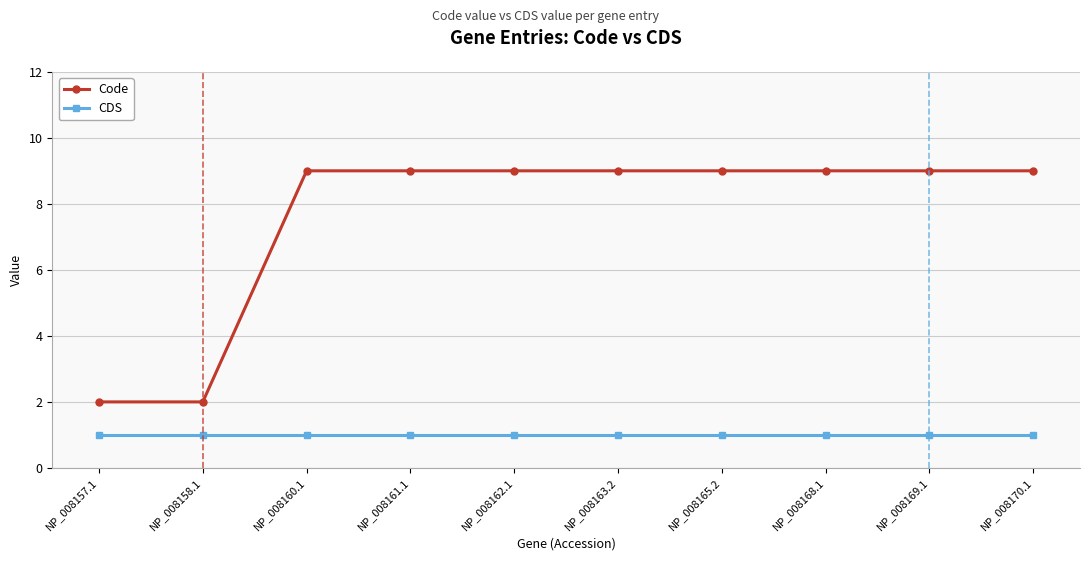

What is the highest value of the Code series?

9